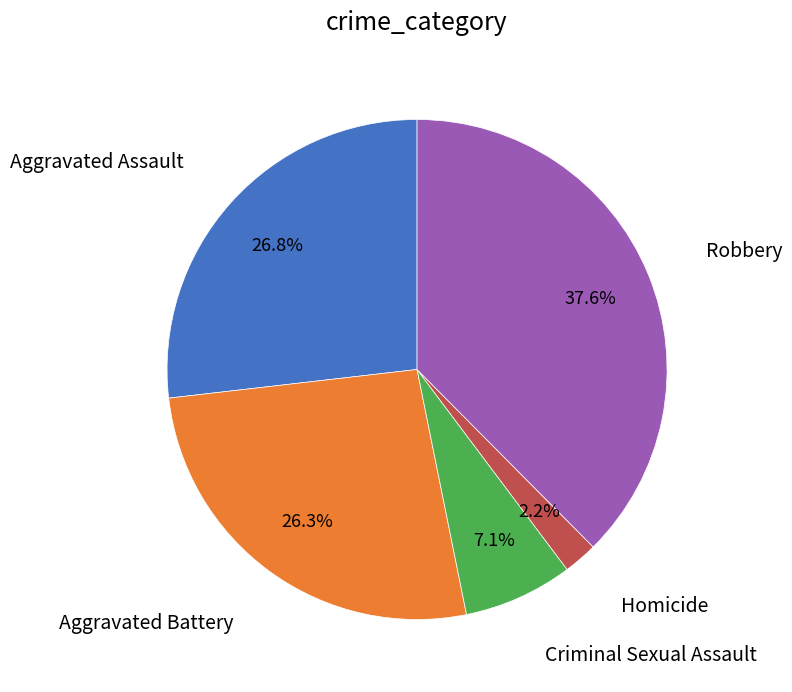

Is there a majority slice in this chart?

No